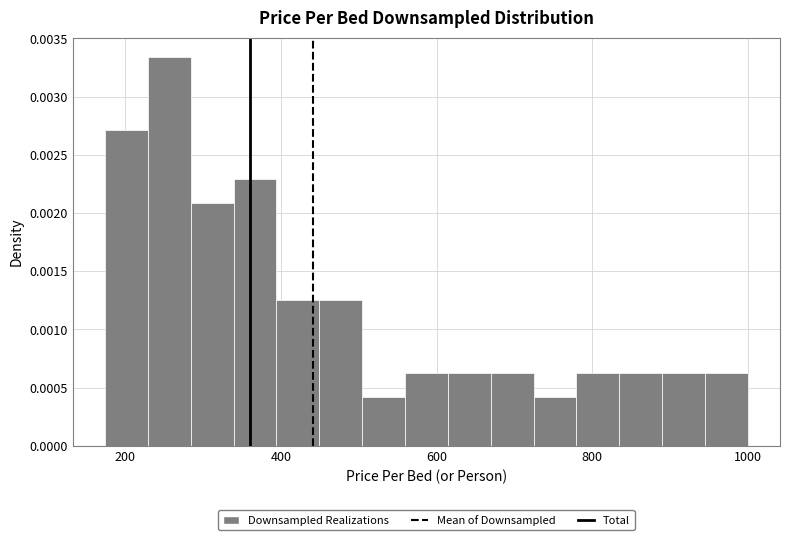

Around what value on the x-axis is the tallest bar? Give the approximate position of its centre, as read against the axis.

260